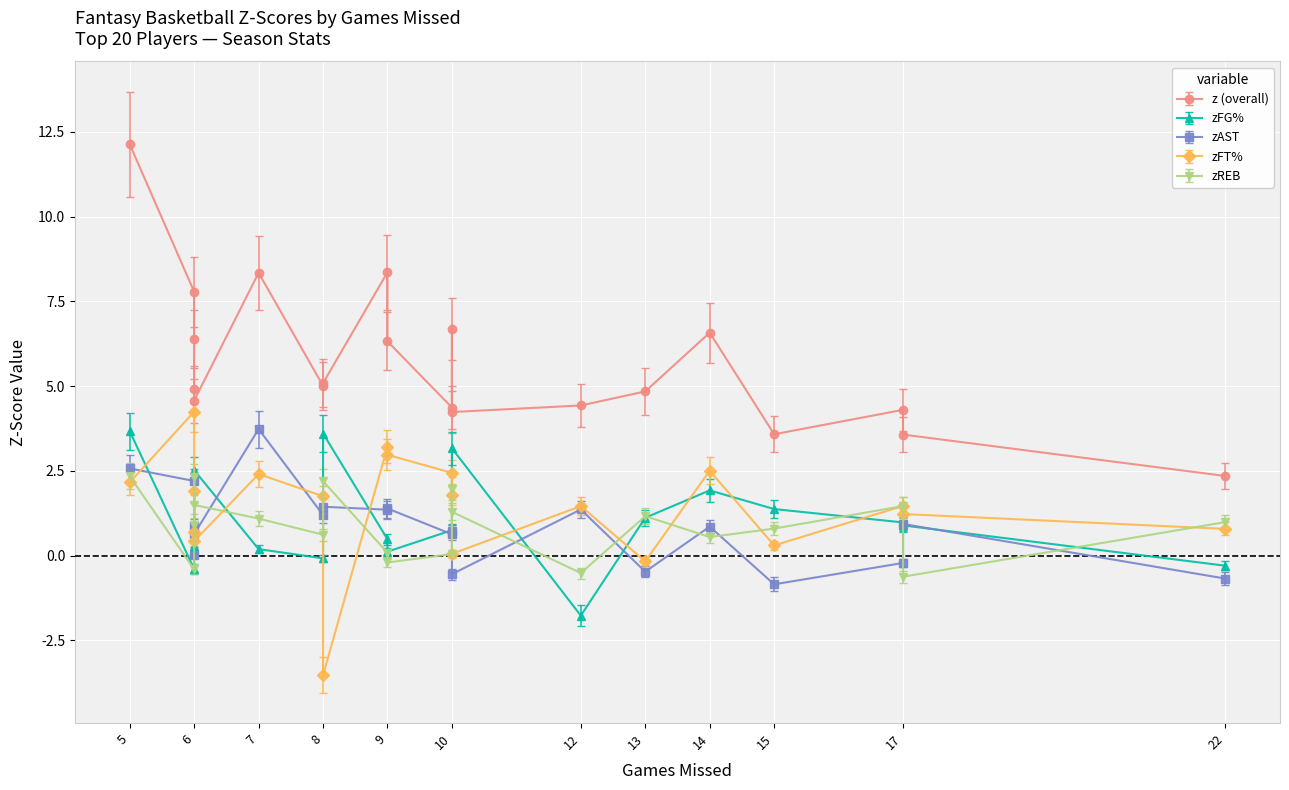

What are all the series names shown in the legend?

z (overall), zFG%, zAST, zFT%, zREB